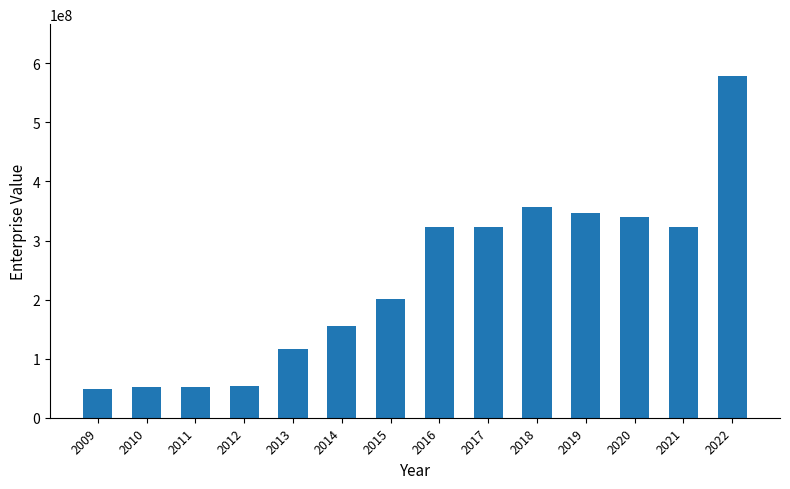

What is the ratio of the value at 2021 to the value at 2017?

1.0